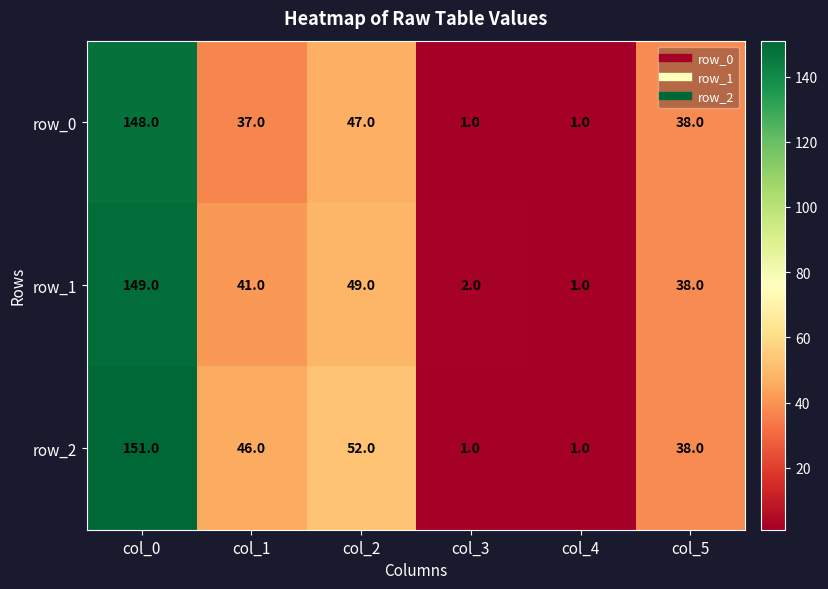

What is the average value of the row_1 series?

47